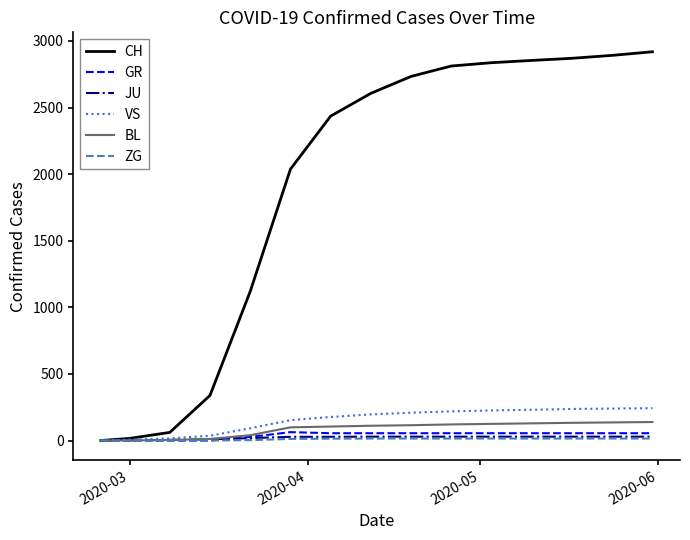

Which series has the widest spread of values?

CH